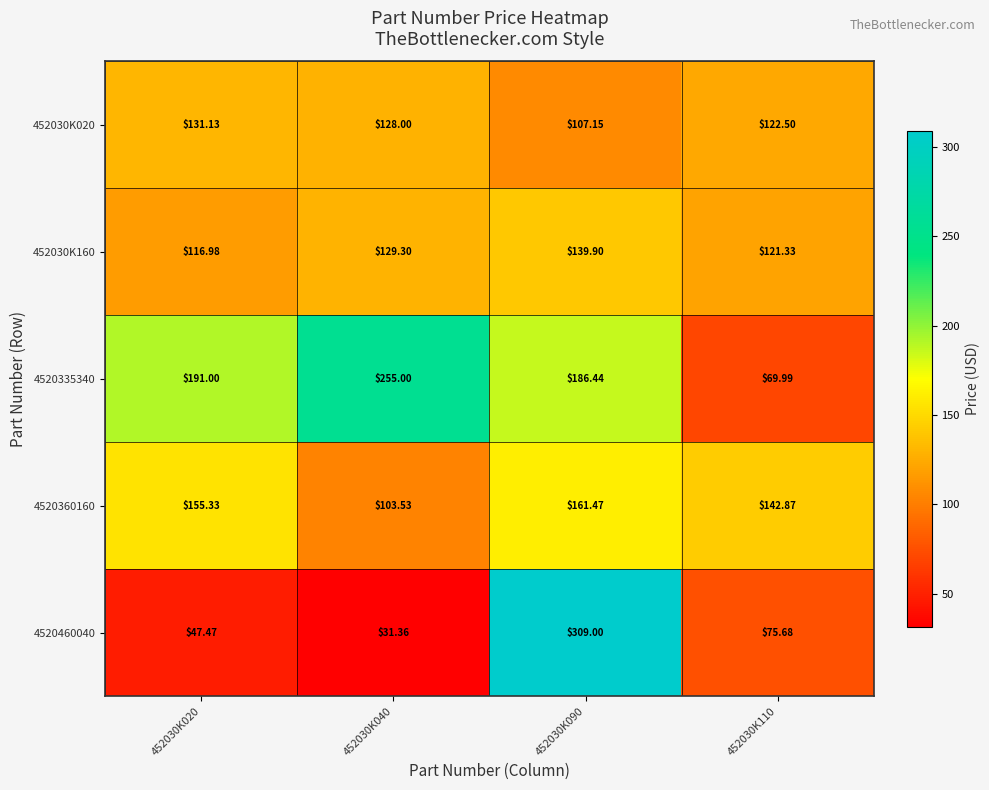

Is the value of 452030K020 at 452030K090 greater than the value of 4520460040 at 452030K110?

Yes